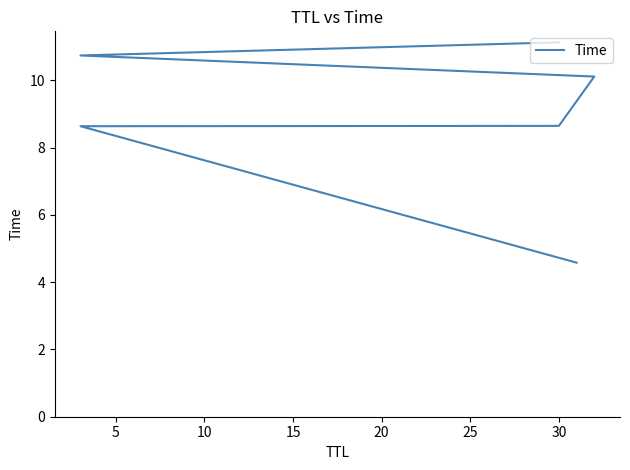

What is the approximate value at 15?

10.1